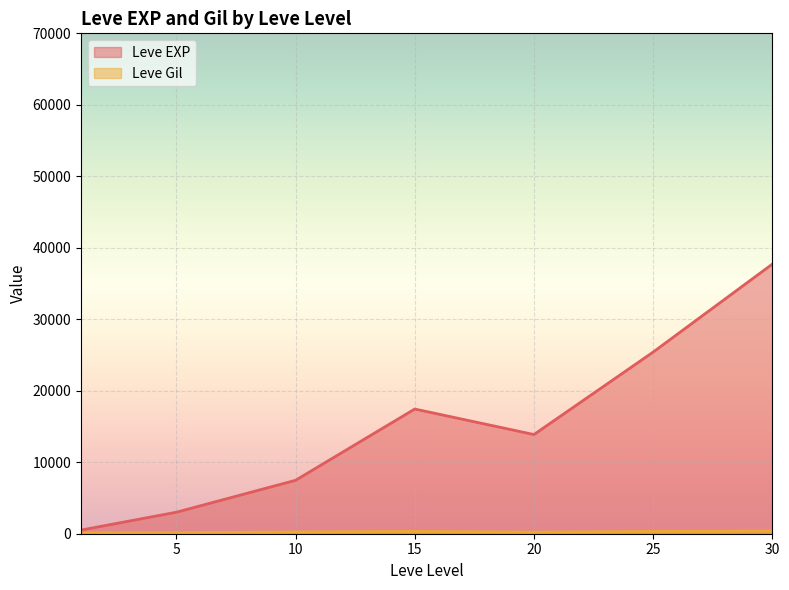

What is the approximate value of Leve EXP at 5?

3008.3